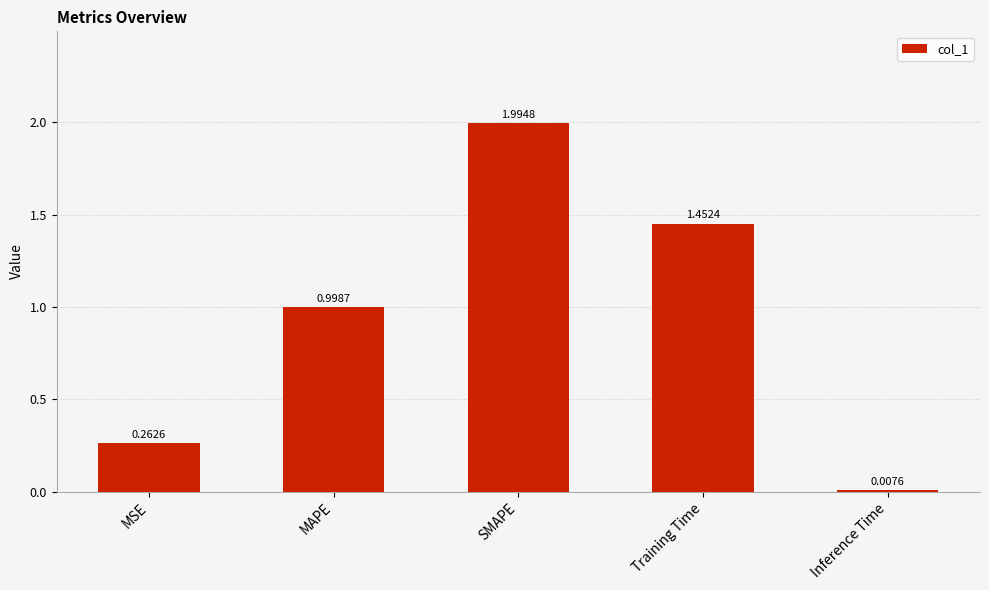

Which label corresponds to the smallest value in the chart?

Inference Time